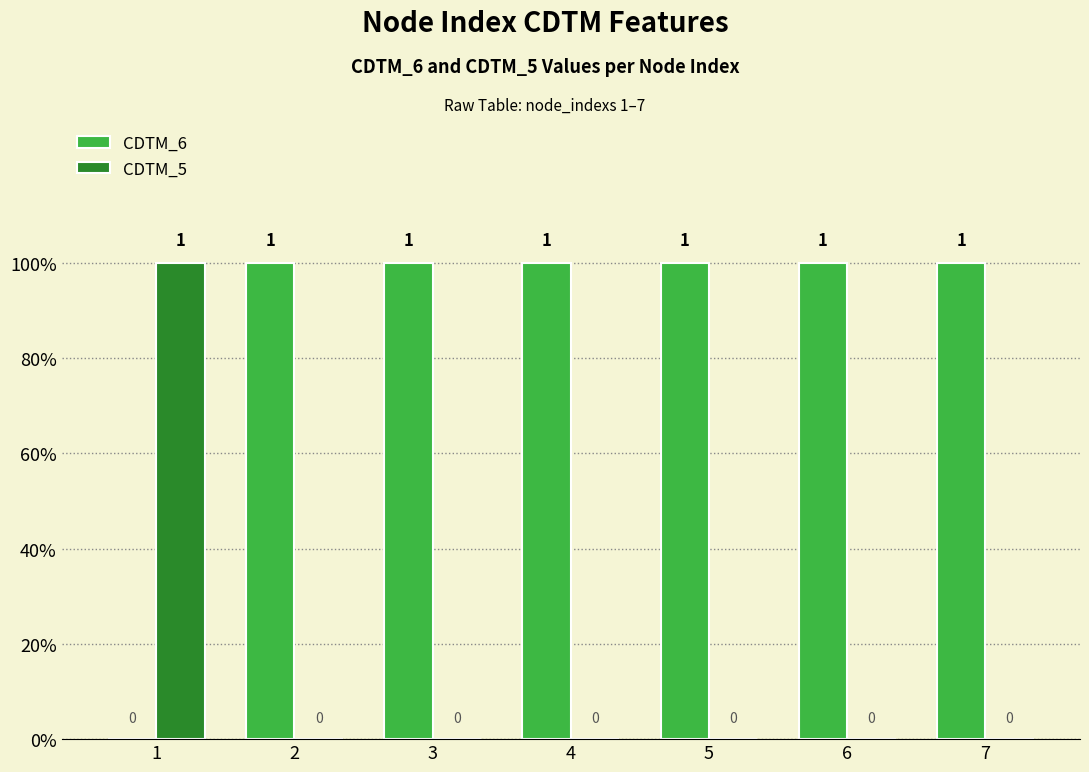

Is it true that CDTM_6 equals 1 at 4?

True